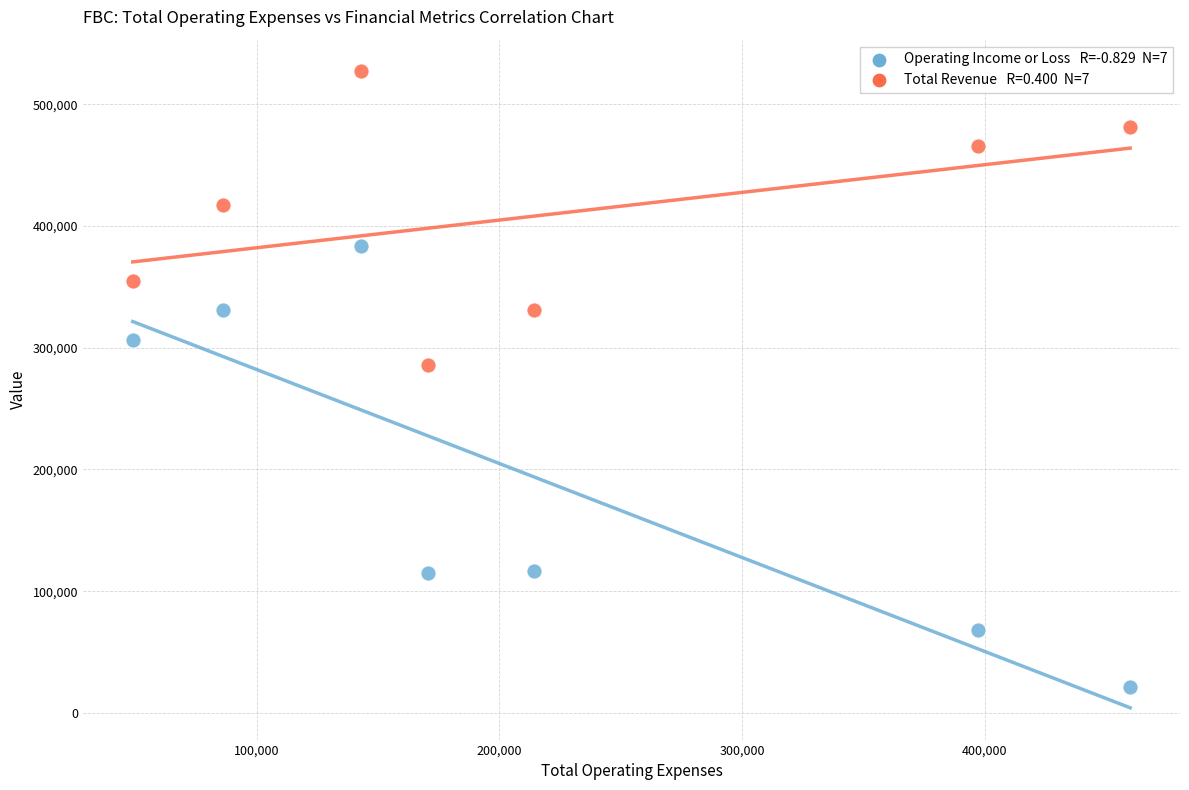

Across all series, what Y value is closest to 274100?

285600